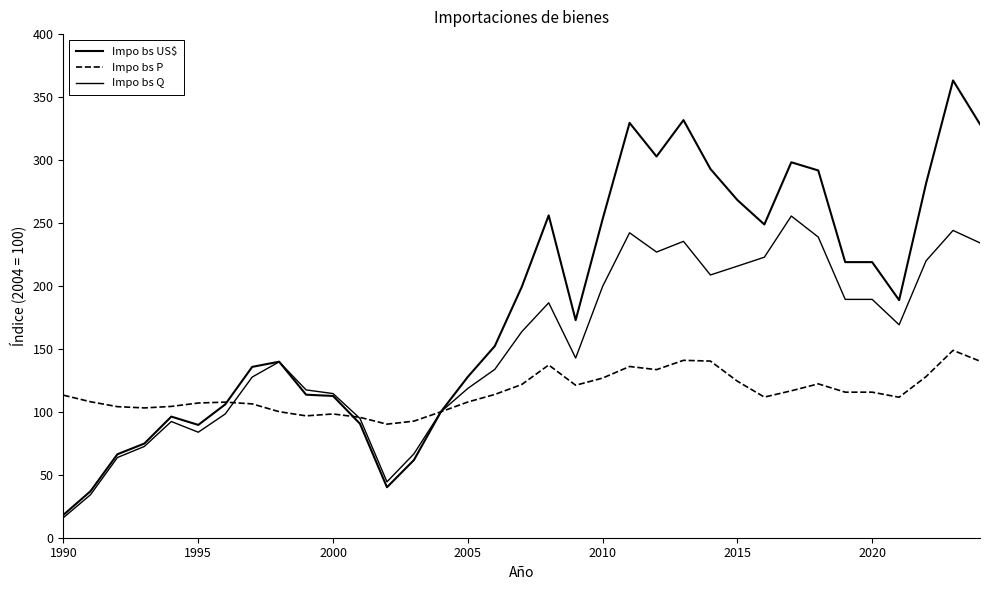

At how many categories does at least one series exceed 323?

4